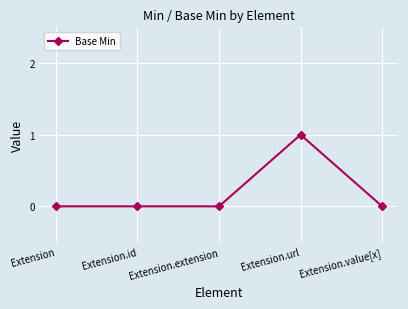

Is it true that the value at Extension.value[x] is -1?

False